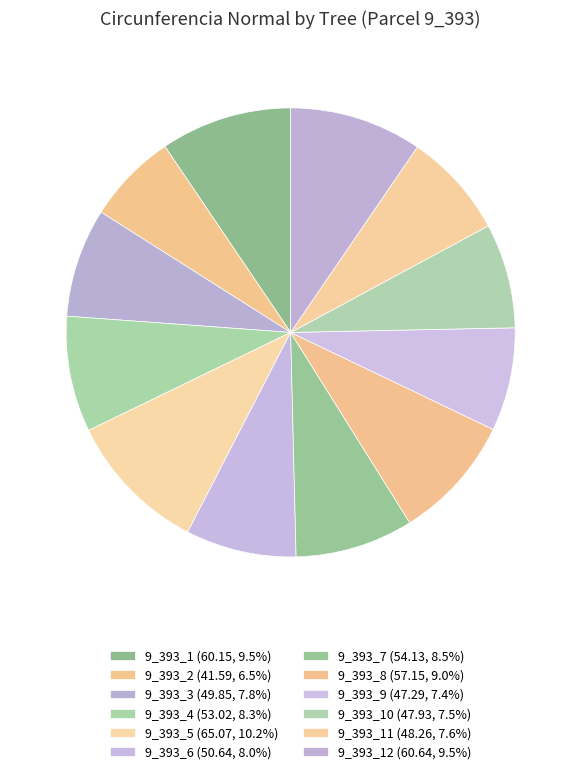

Count the number of slices in the pie.

12